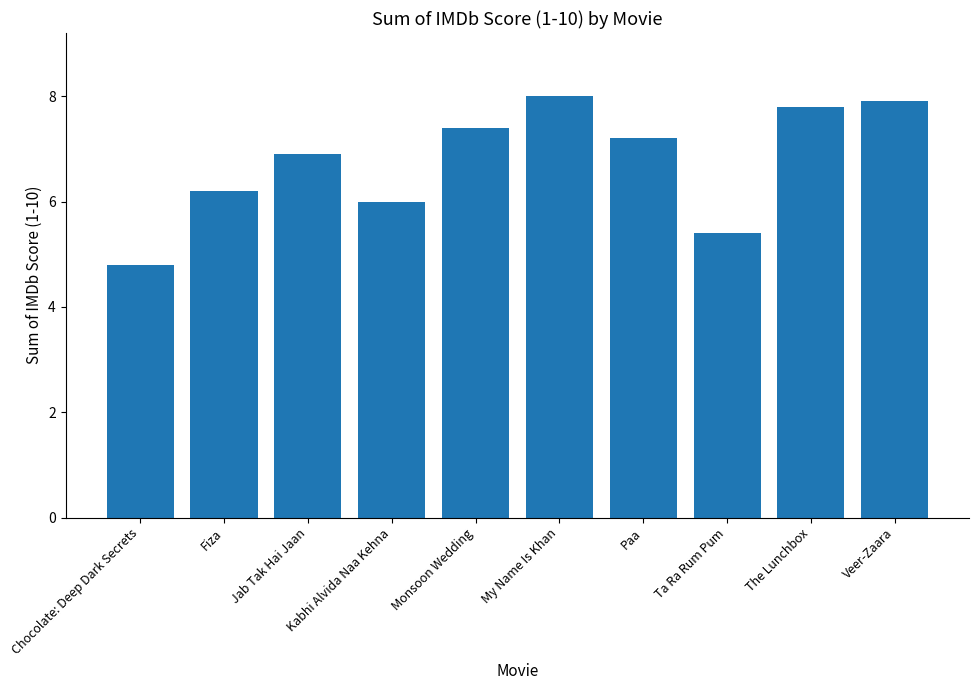

At which category does the chart reach its minimum across all series?

Chocolate: Deep Dark Secrets